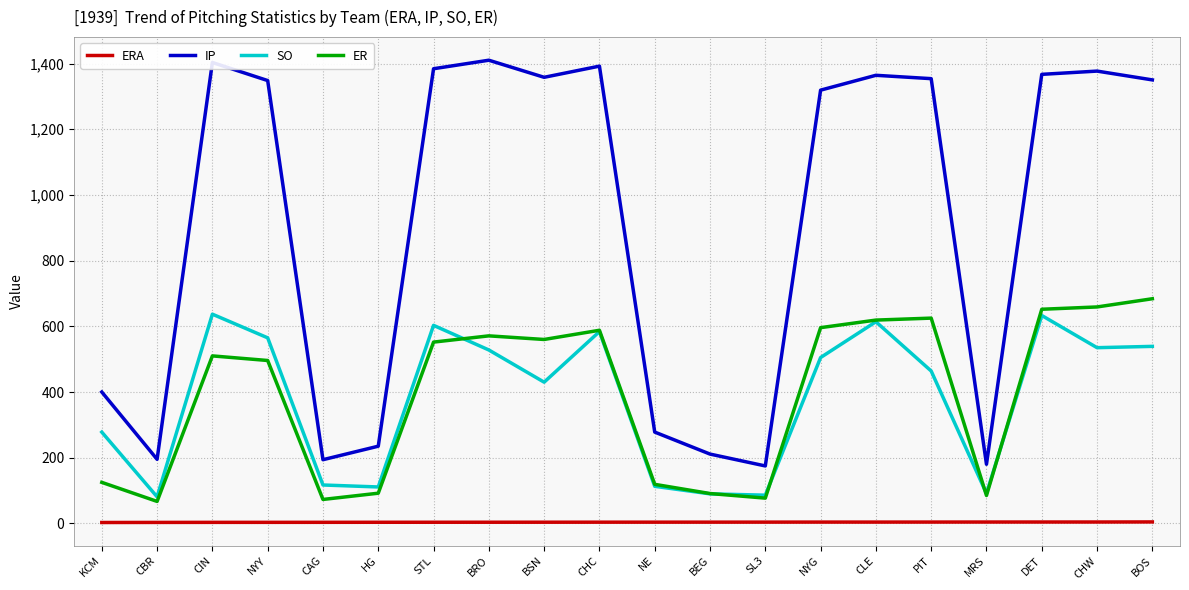

What is the average value of the SO series?

380.2